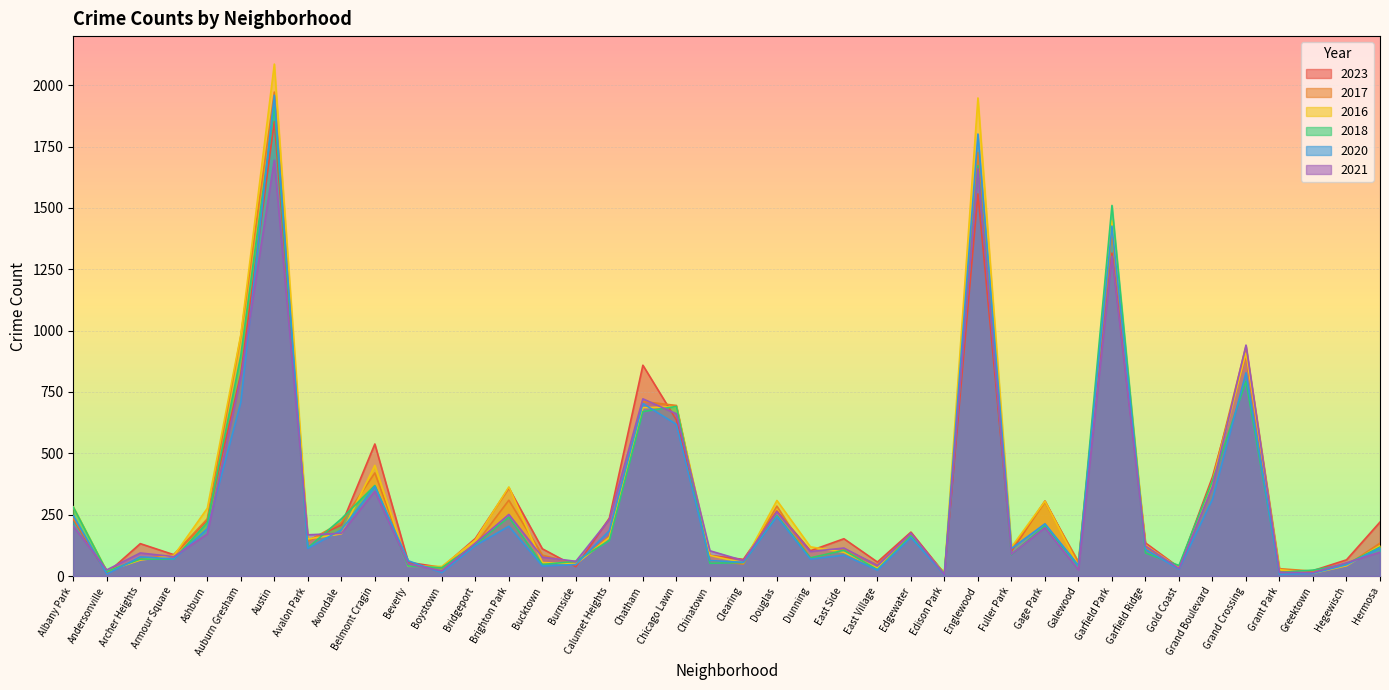

What is the difference between the maximum and minimum values in the 2023 series?

1842